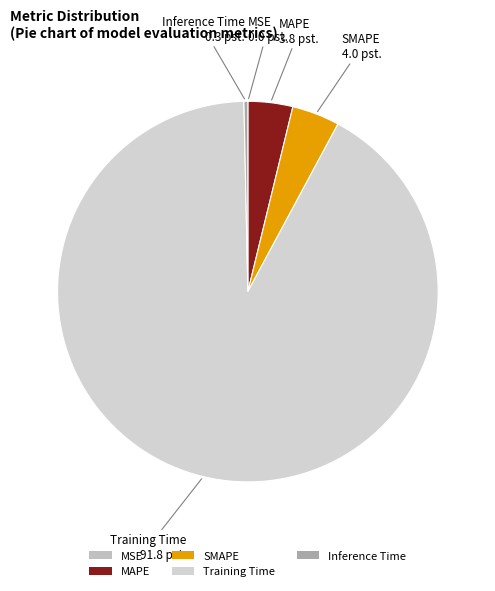

Does Training Time account for over 50% of the chart?

Yes